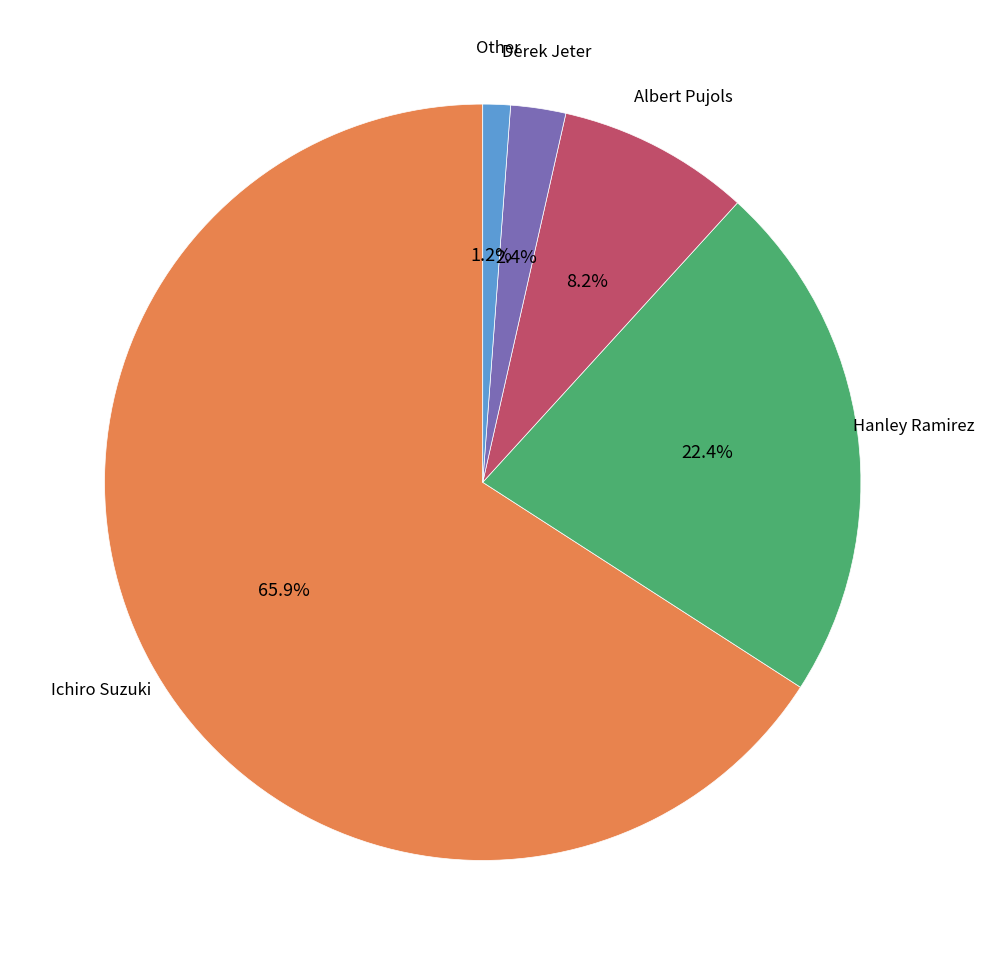

Is there any slice that represents more than half of the pie?

Yes